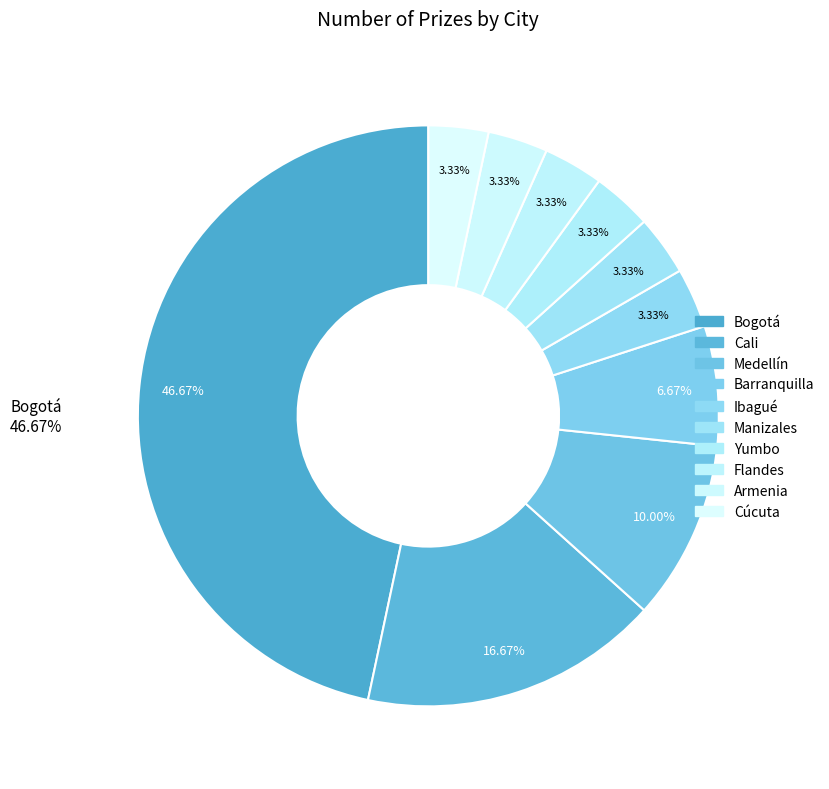

Count the number of slices in the pie.

10